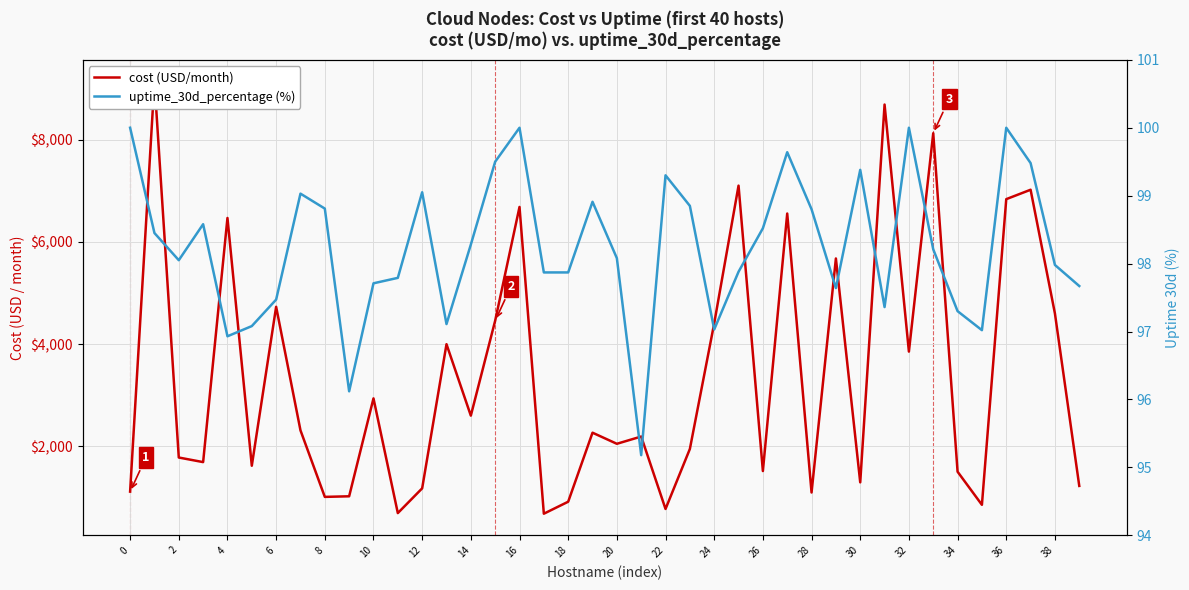

Reading left to right, extract all data points from this chart.

cost (USD/month): 1117.2	9138.4	1784.0	1694.3	6468.4	1623.0	4731.4	2315.3	1014.2	1025.8	2940.1	697.3	1181.2	3999.9	2602.8	4459.7	6683.9	685.5	919.7	2269.5	2052.4	2194.4	778.0	1951.2	4407.6	7100.6	1519.5	6555.3	1099.9	5676.5	1298.4	8686.6	3855.1	8125.9	1506.7	859.1	6836.4	7020.4	4600.8	1228.8
uptime_30d_percentage (%): 100.0	98.5	98.0	98.6	96.9	97.1	97.5	99.0	98.8	96.1	97.7	97.8	99.0	97.1	98.3	99.5	100.0	97.9	97.9	98.9	98.1	95.2	99.3	98.8	97.0	97.9	98.5	99.6	98.8	97.6	99.4	97.4	100.0	98.2	97.3	97.0	100.0	99.5	98.0	97.7